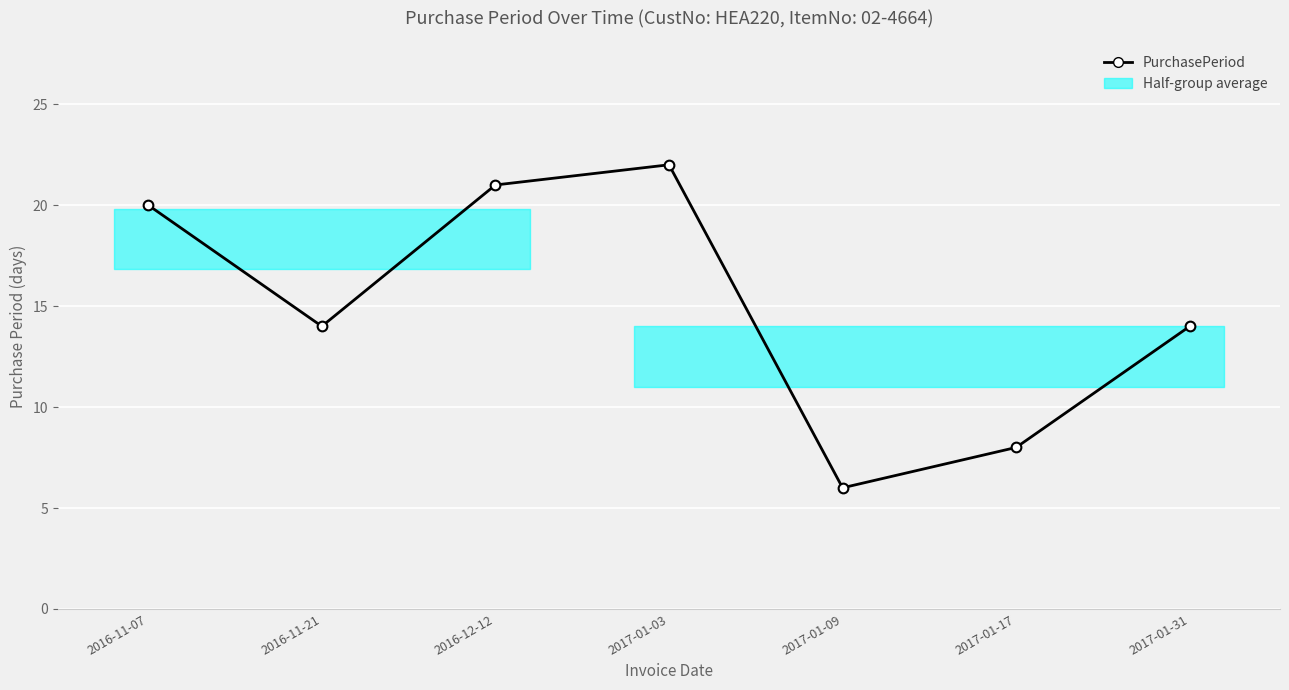

At which category does the data reach its first local valley?

2016-11-21